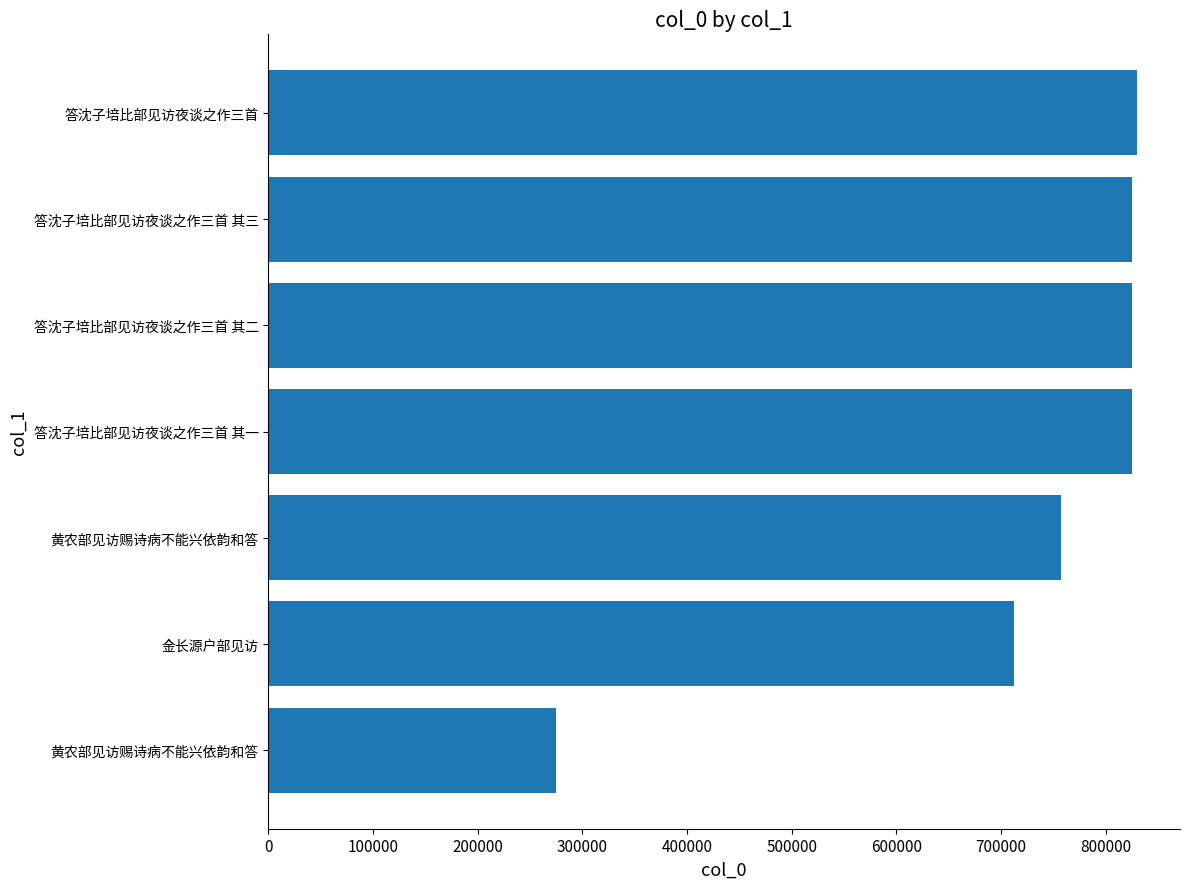

What is the sum of all values?

5049142